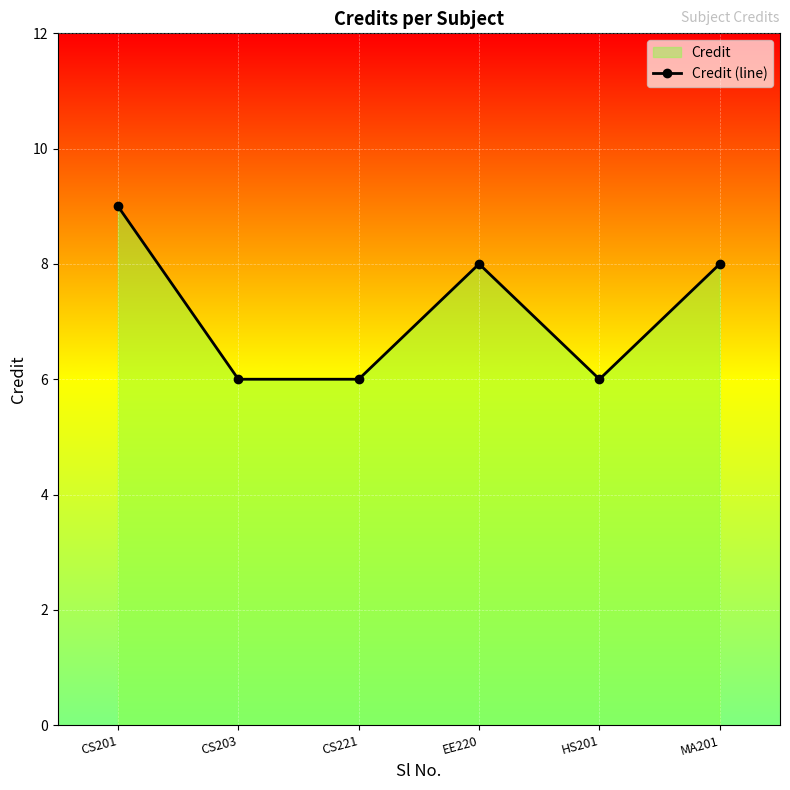

Which category has the lowest value across all series?

CS203